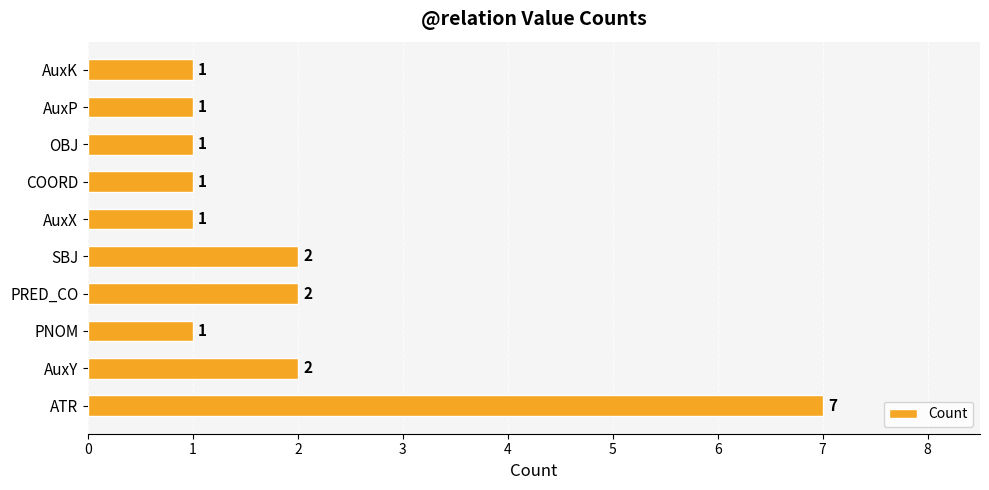

How many categories are shown in the chart?

10